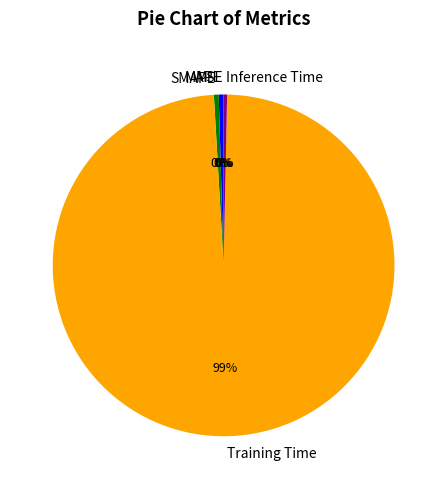

What is the largest slice in the pie chart?

Training Time